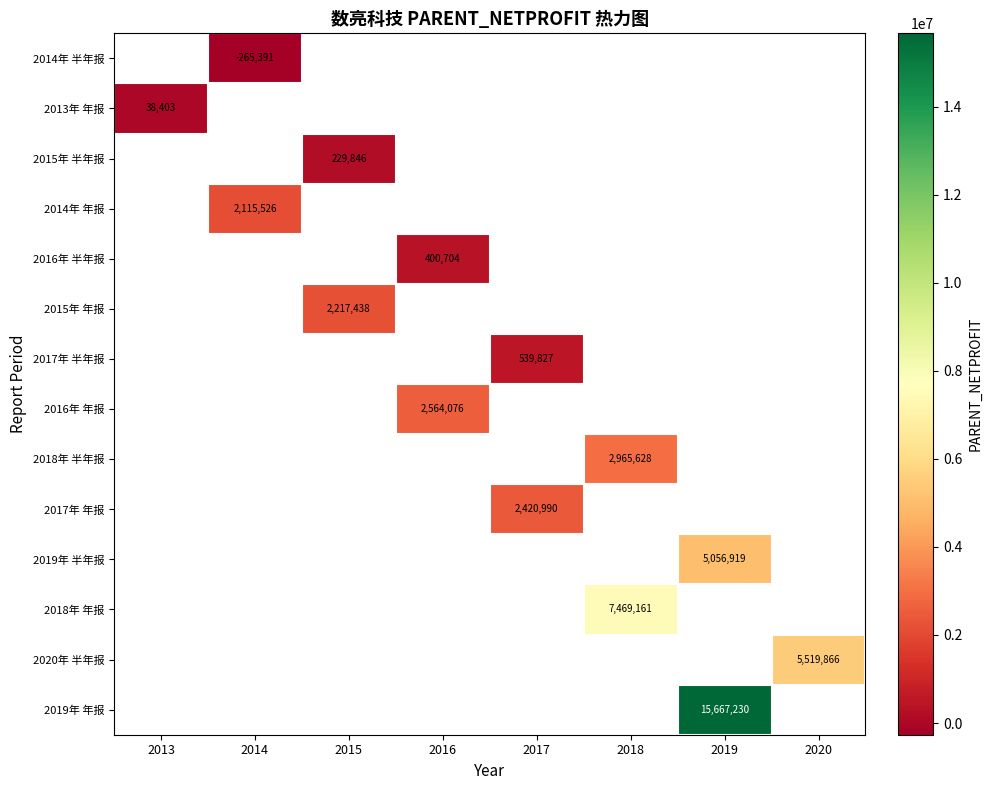

Which category has the highest value across all series?

2019